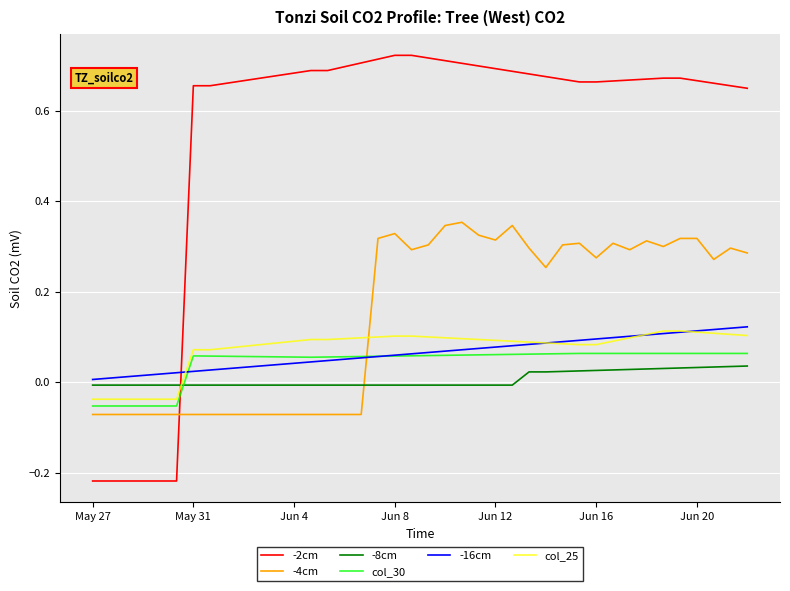

True or false: -8cm and -4cm cross at least once.

True